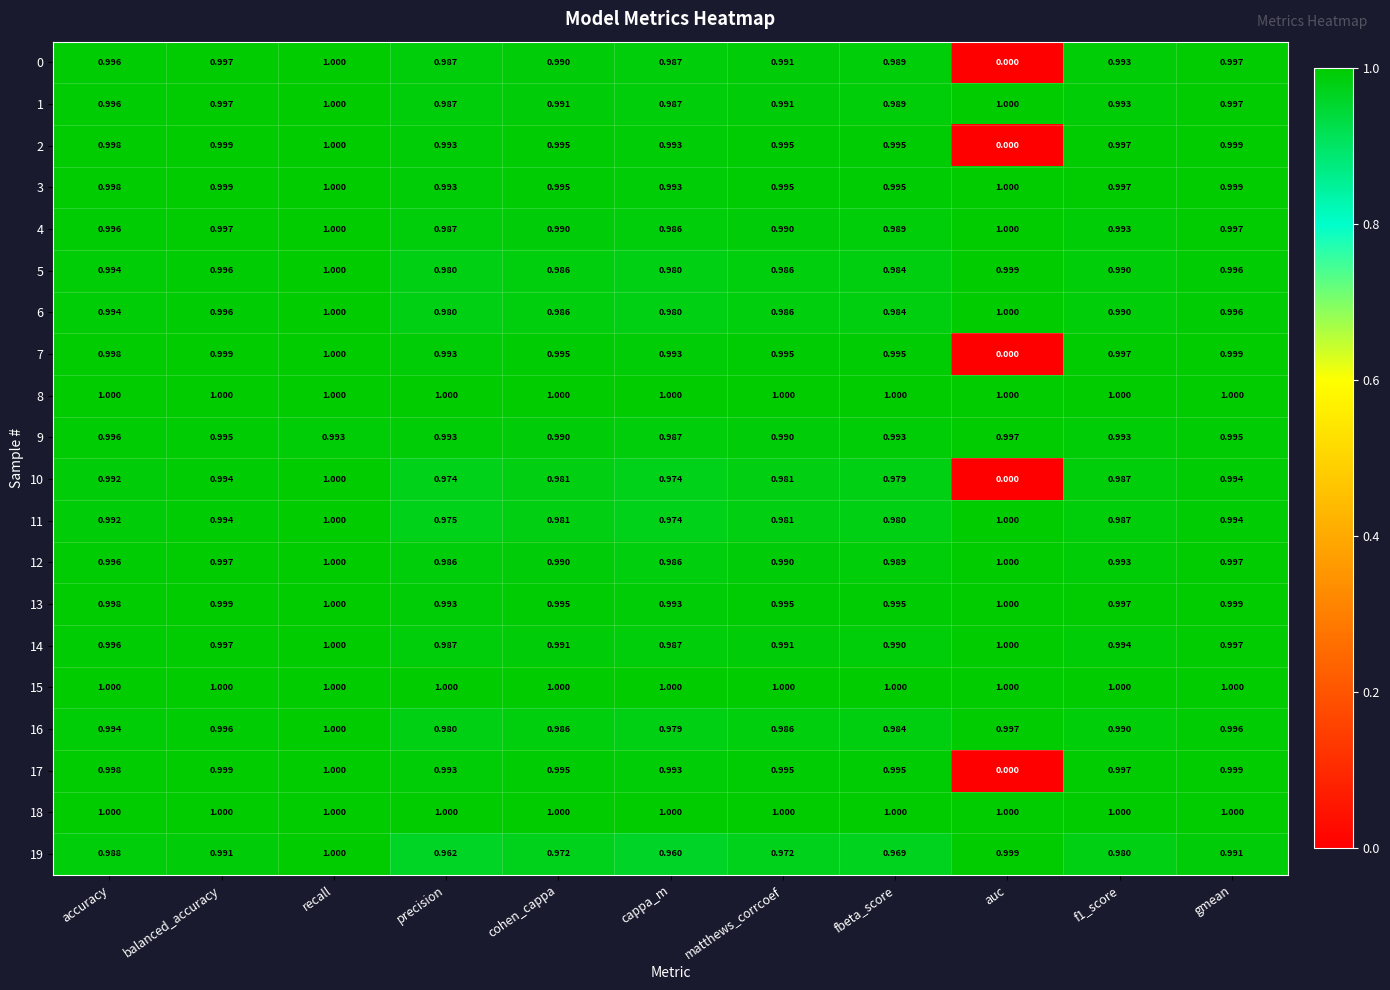

What is the total value across all series at f1_score?

19.9